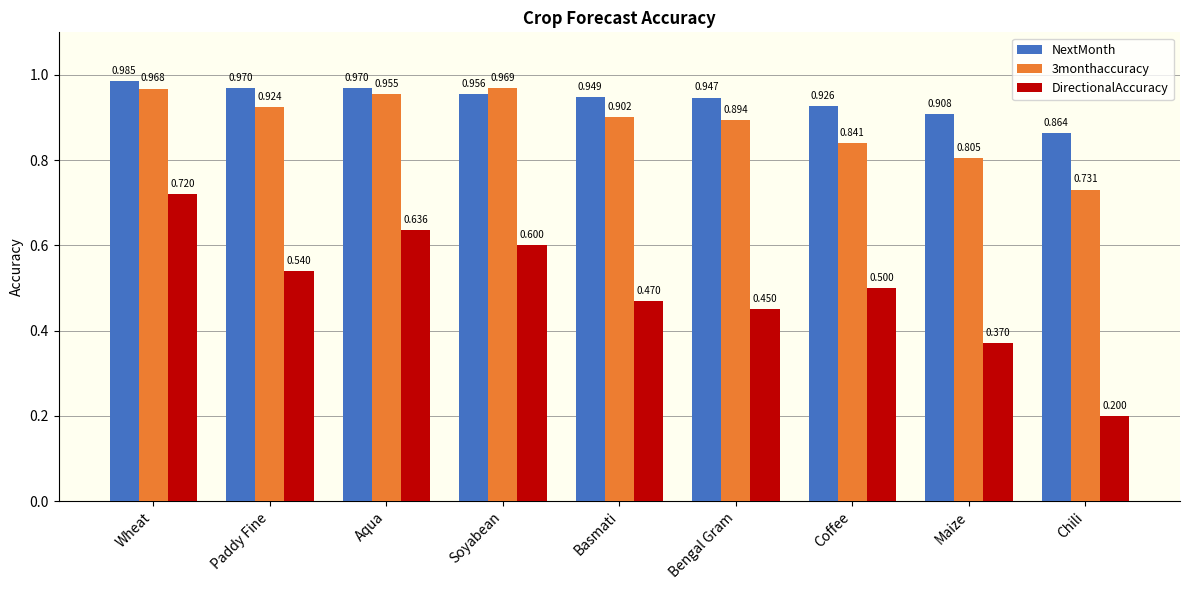

Where is 3monthaccuracy nearest to the value 0?

Chili